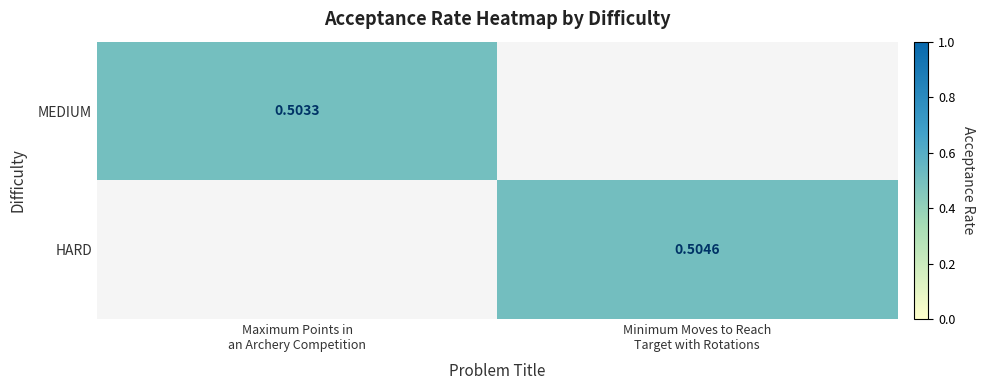

Which category has the highest value in the MEDIUM series?

Maximum Points in an Archery Competition